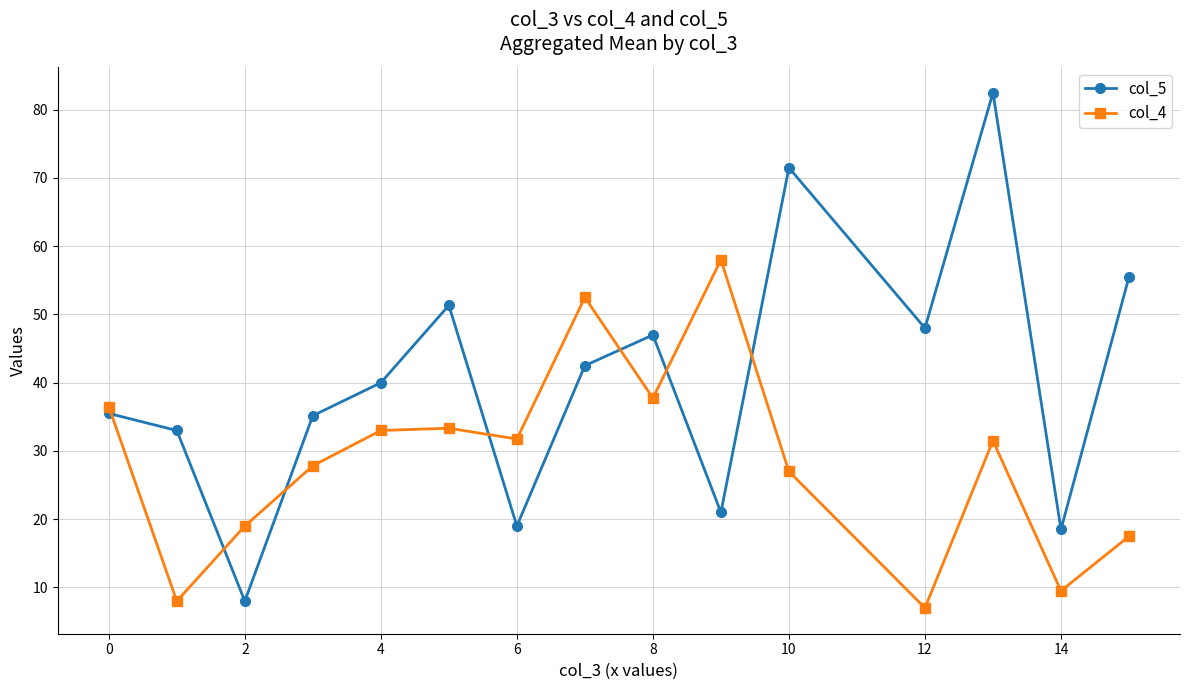

How many data points in col_4 are less than 31?

7